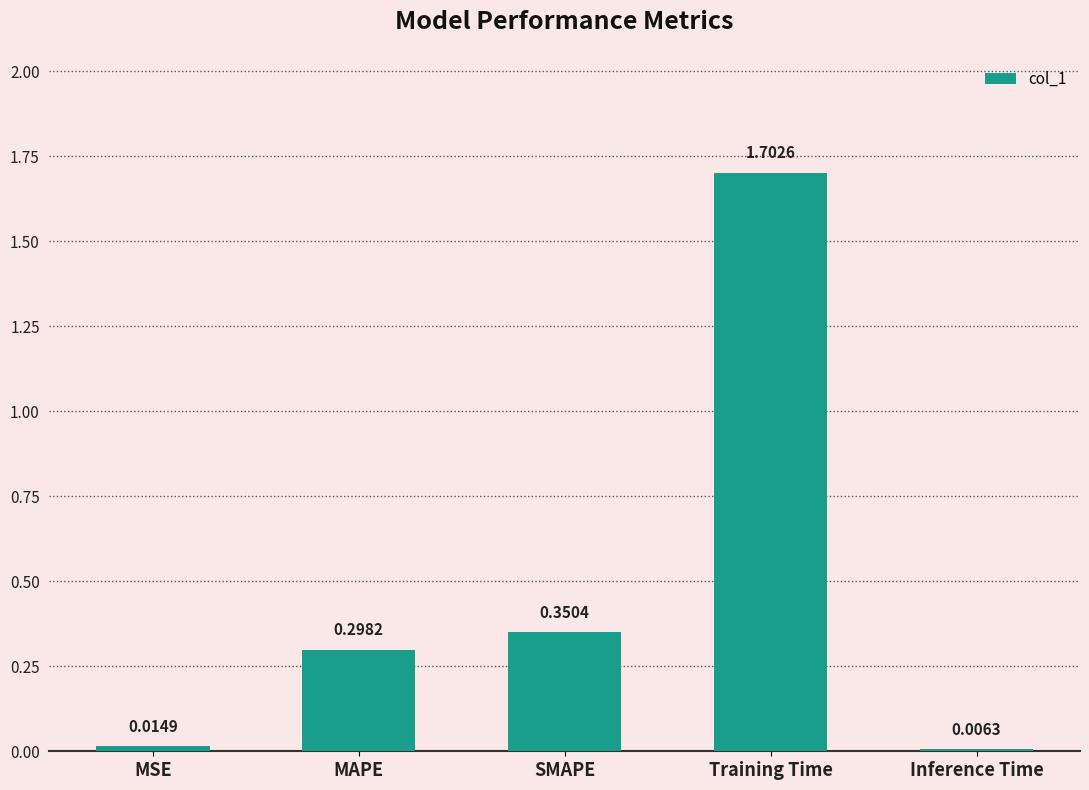

At which label is the value closest to 0?

Inference Time